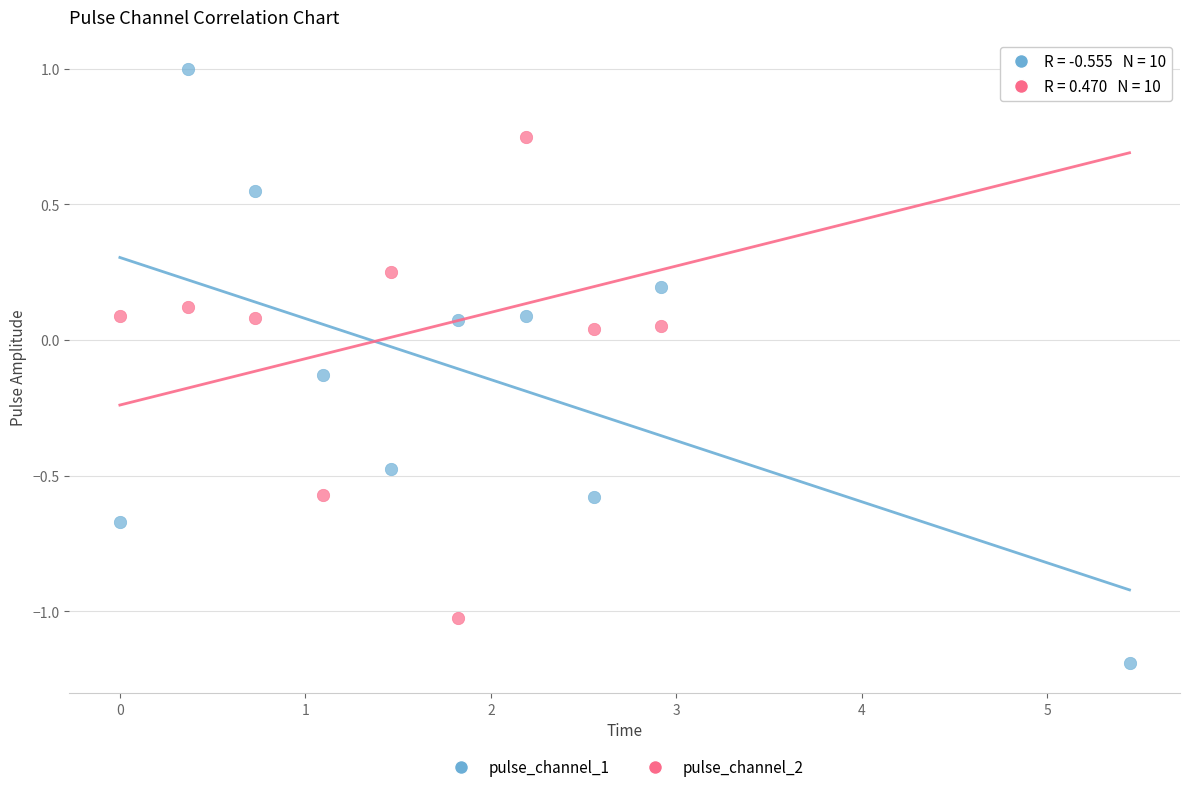

Which series contains the lowest Y value?

pulse_channel_1